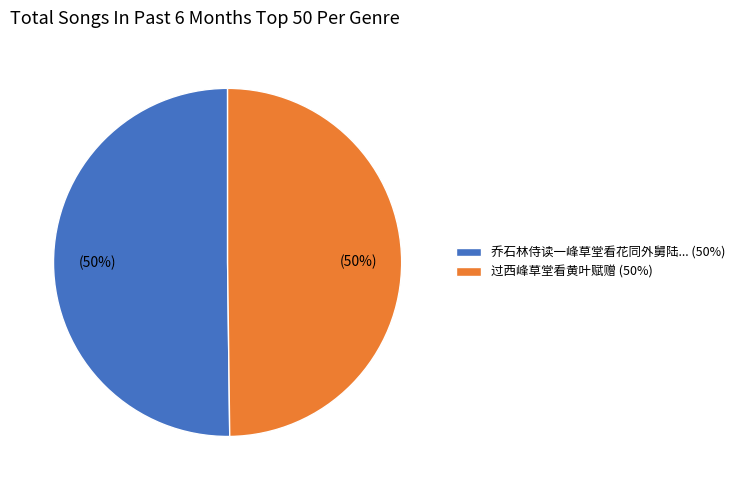

To the nearest percent, what is the average slice percentage?

50%